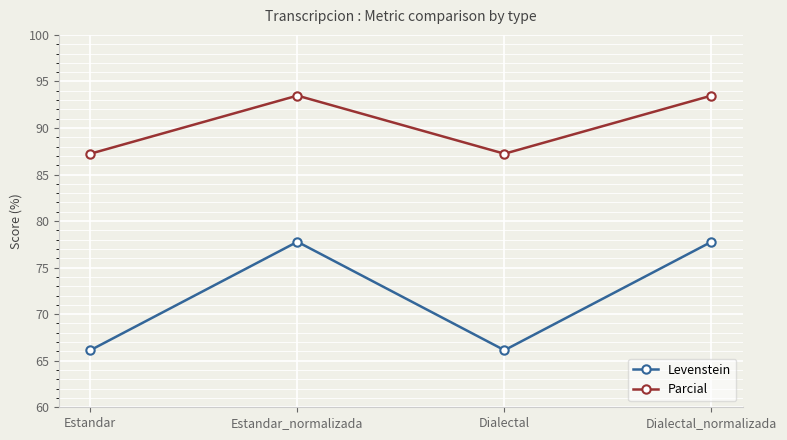

What is the label of the 4th point from the right?

Estandar